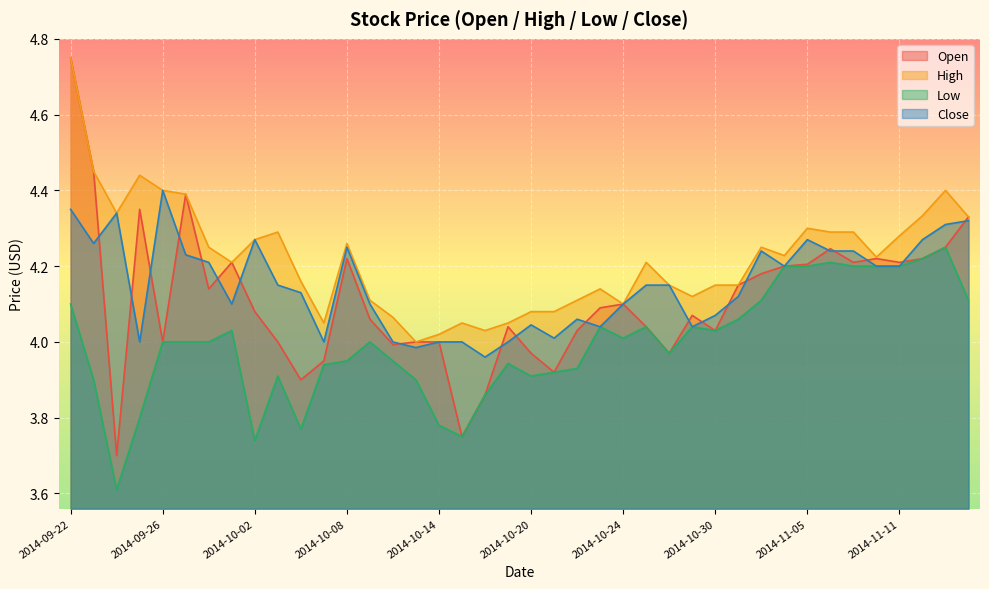

How many data points in Close are above 4?

32